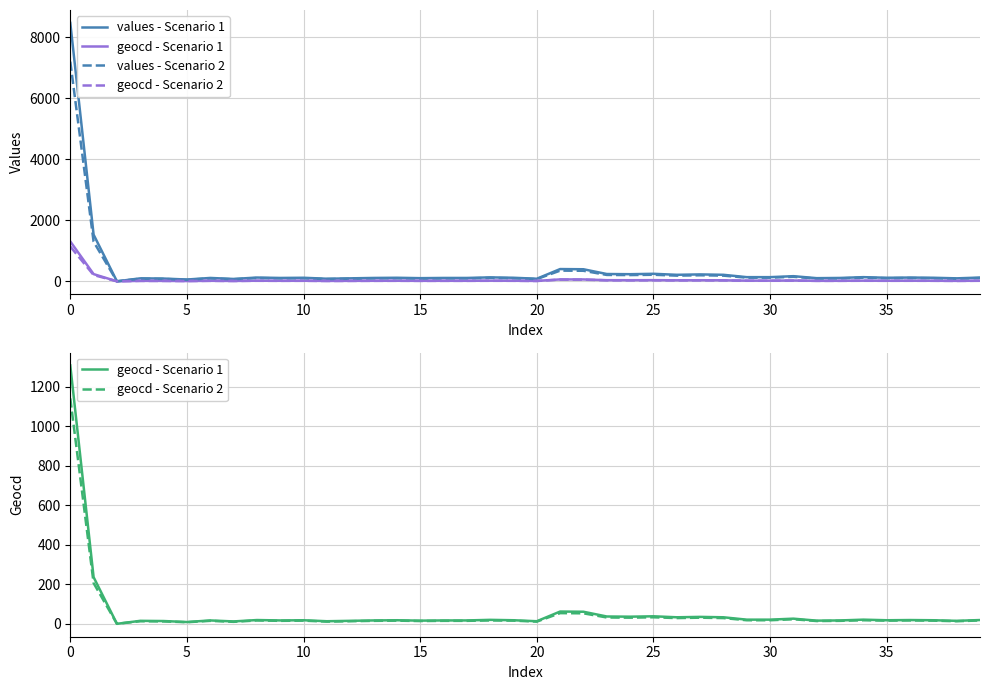

What is the difference between the second highest and minimum values in the values - Scenario 1 series?

1529